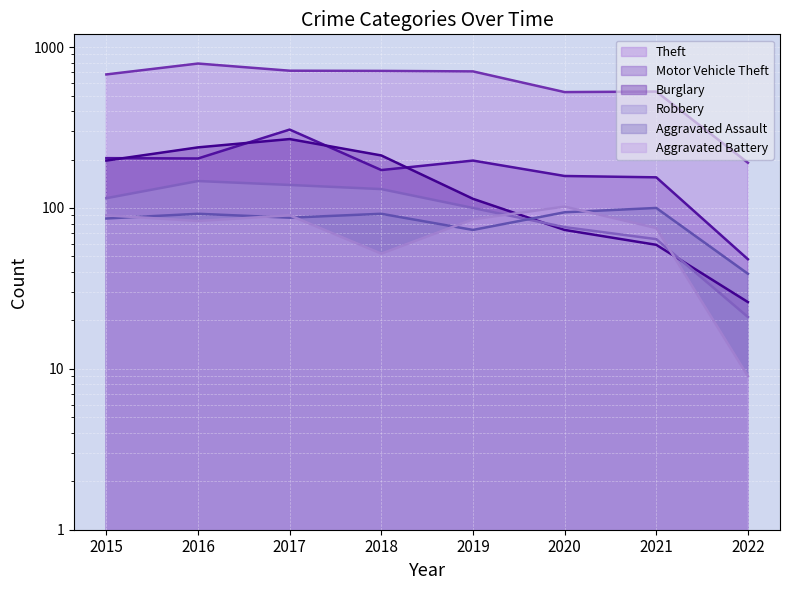

How many data points in Burglary are less than 197?

4